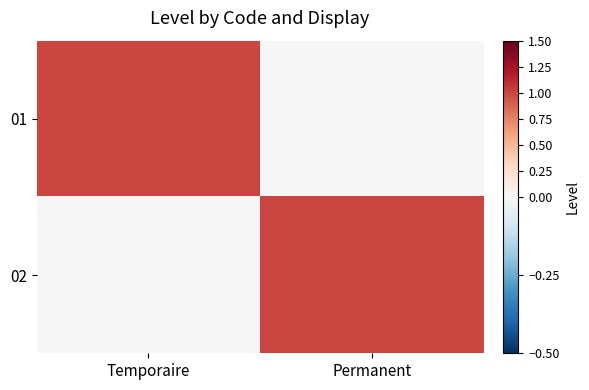

What is the difference between the highest and lowest values at Permanent?

1